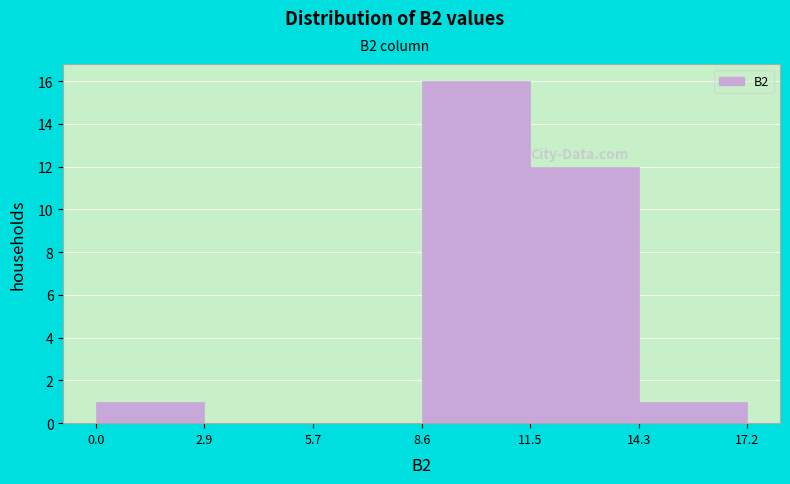

What is the height of the bar covering 11.5 to 14.3 on the x-axis? The values are not printed on the chart, so give them approximately, as read against the axis.

12